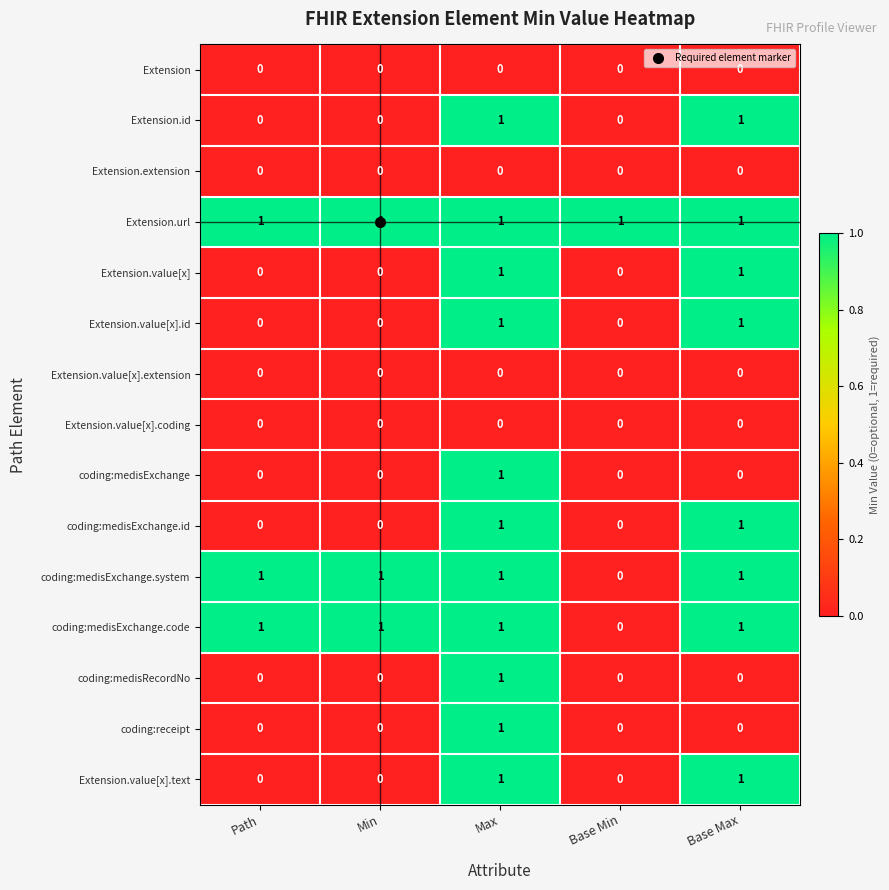

What is the difference between the highest and lowest values at Path?

1